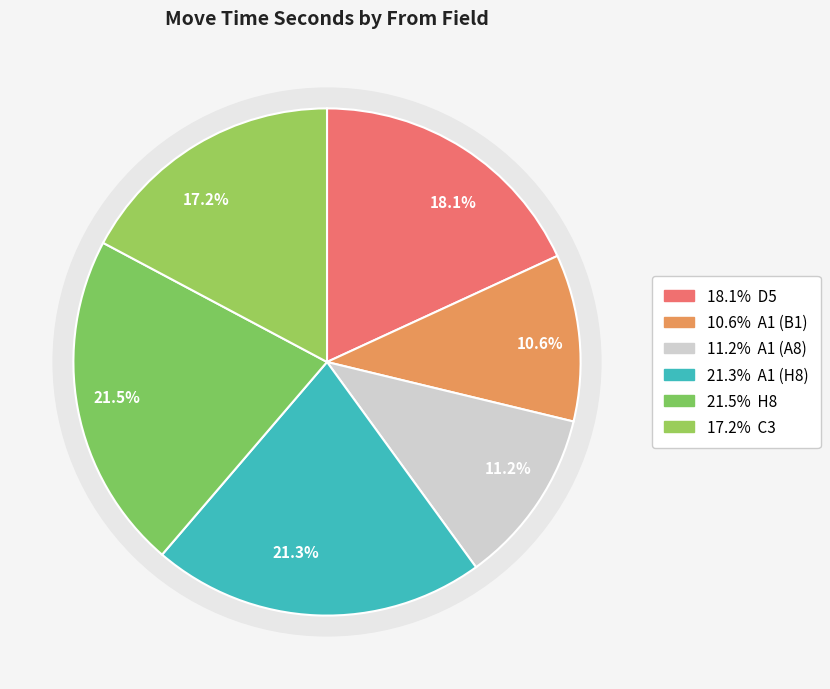

Does C3 represent more than half of the total?

No